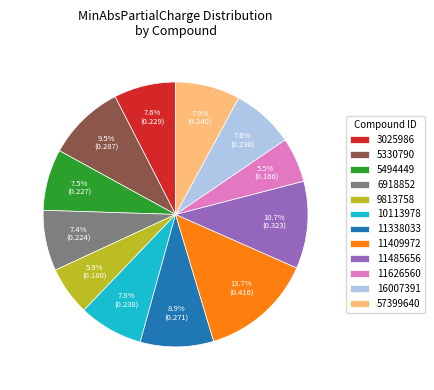

How many slices are in this pie chart?

12